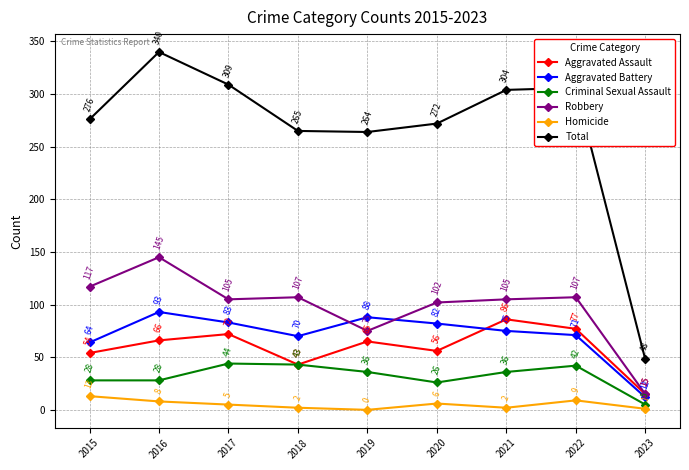

How many values in the Homicide series are below 5?

4